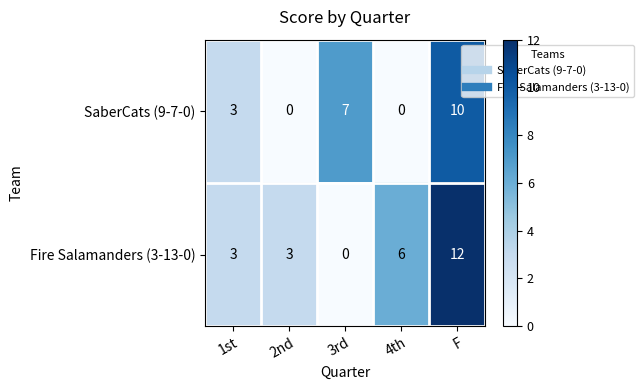

Reading left to right, what are all the values shown in this chart?

SaberCats (9-7-0): 1st=3	2nd=0	3rd=7	4th=0	F=10
Fire Salamanders (3-13-0): 1st=3	2nd=3	3rd=0	4th=6	F=12